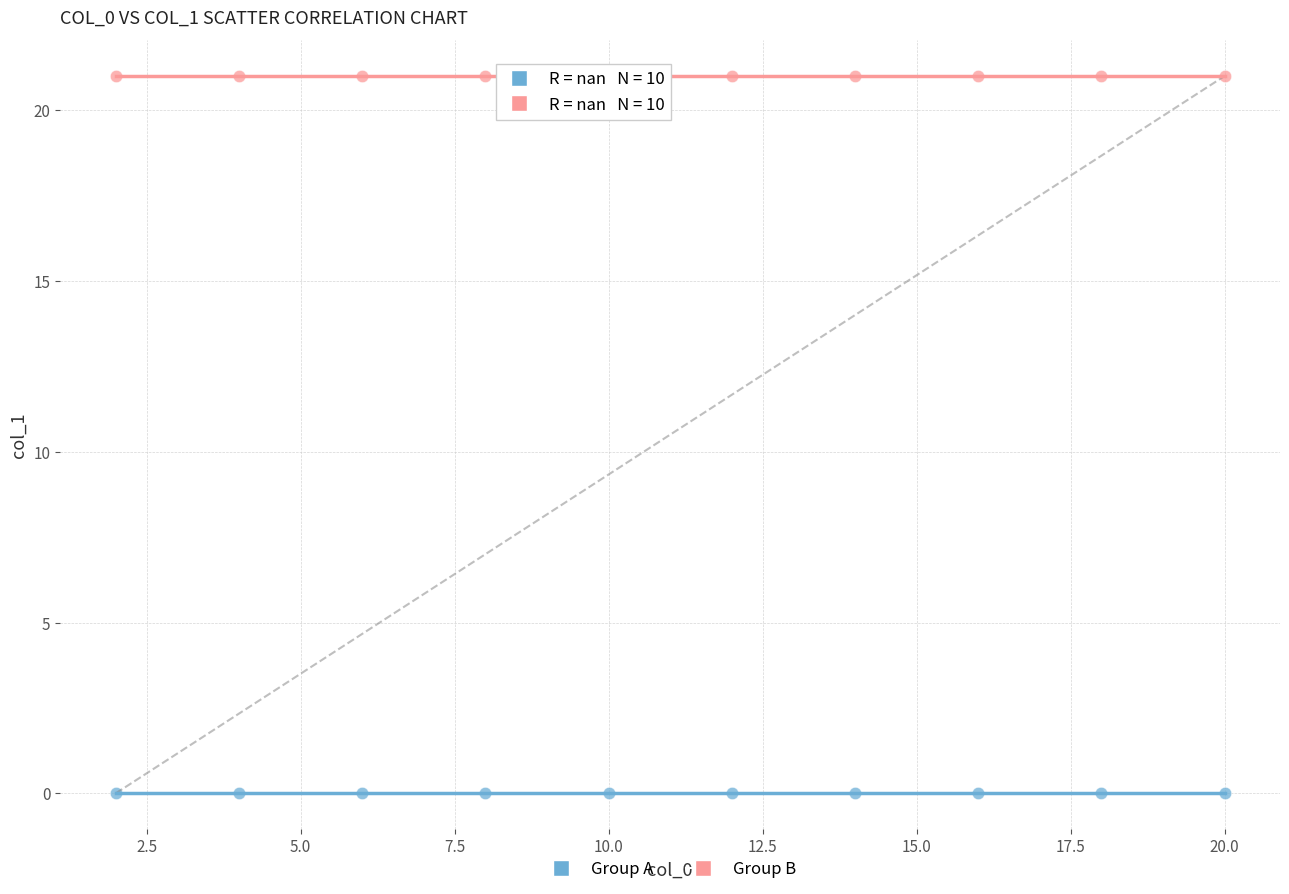

What are all the series names shown in the legend?

Group A, Group B